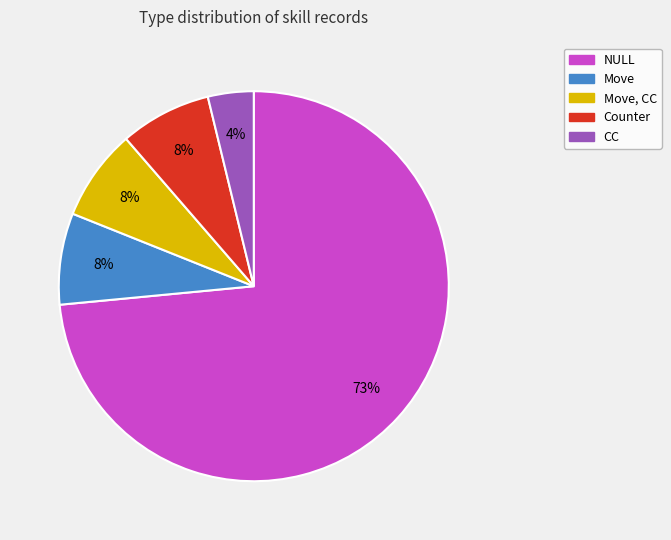

Is there a majority slice in this chart?

Yes